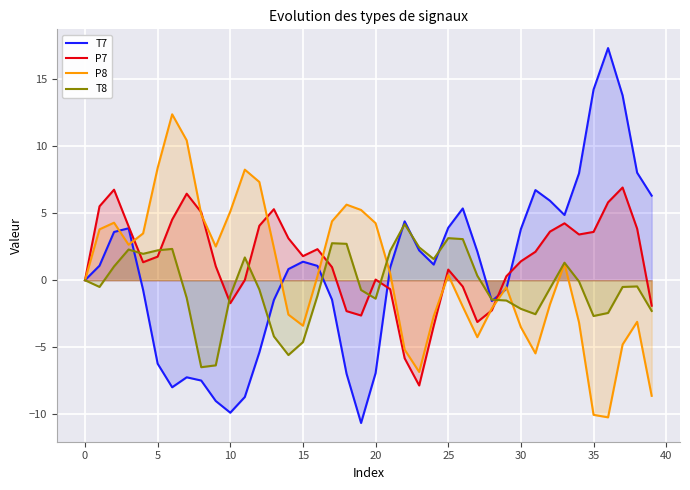

What is the sum of the P7 values at 21 and 26?

-1.1